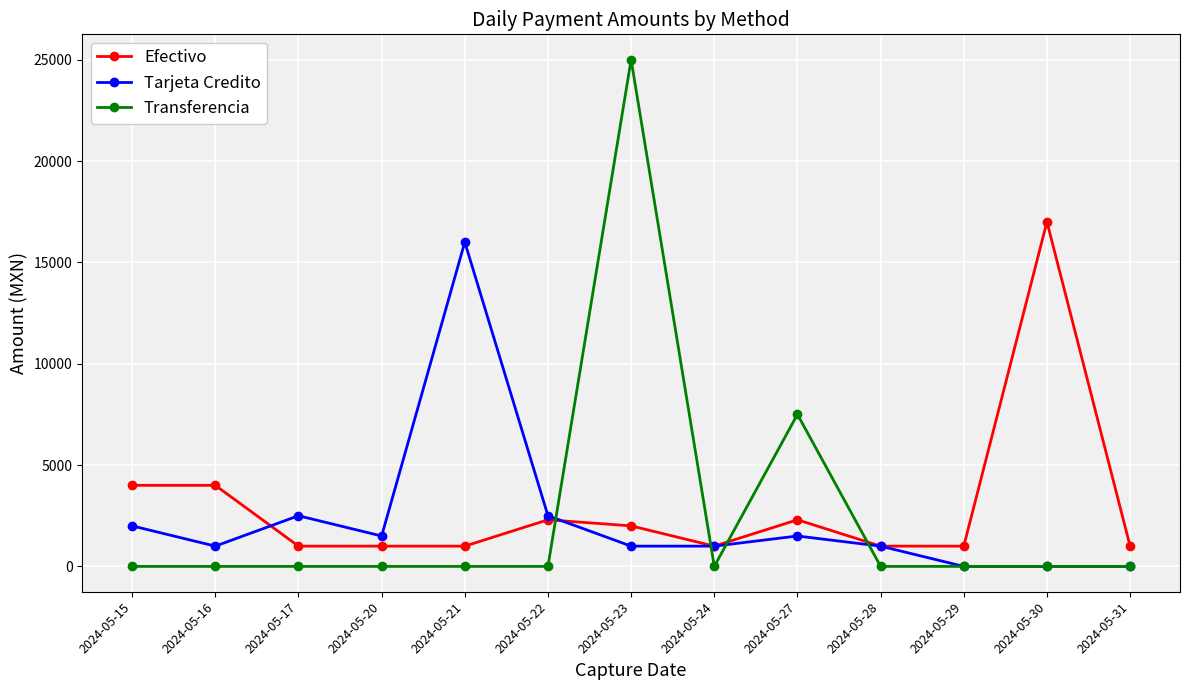

Rank the series by their average value, from lowest to highest.

Tarjeta Credito, Transferencia, Efectivo